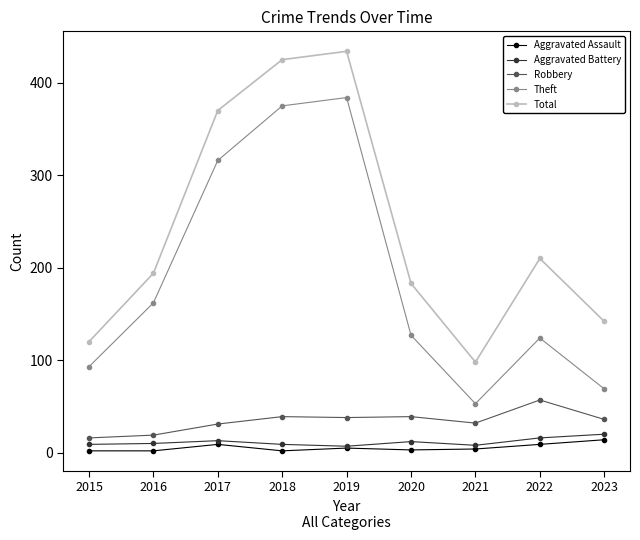

True or false: Robbery and Aggravated Battery intersect in this chart.

False